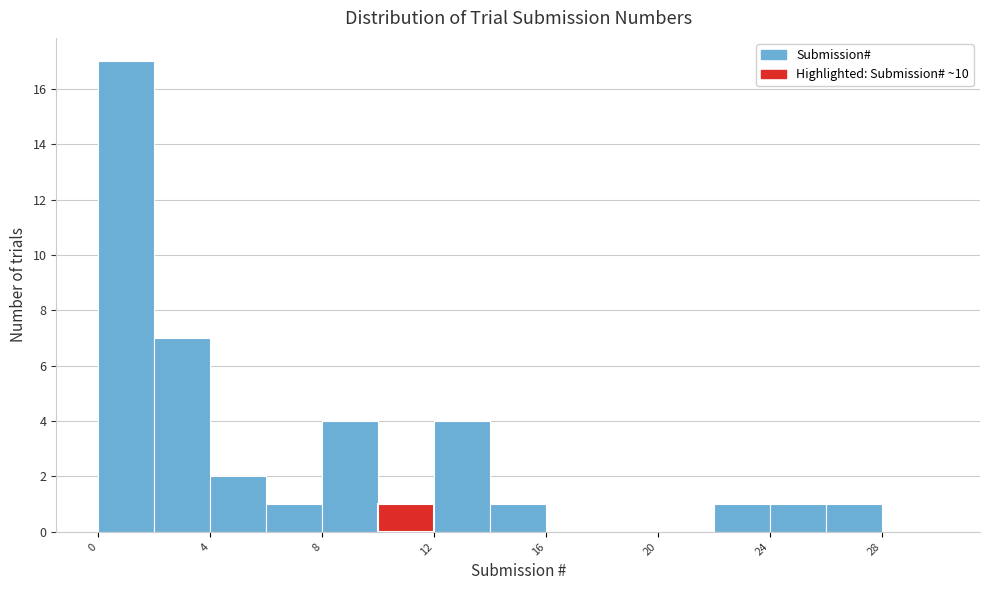

What is the height of the bar covering 12 to 14 on the x-axis? The values are not printed on the chart, so give them approximately, as read against the axis.

4